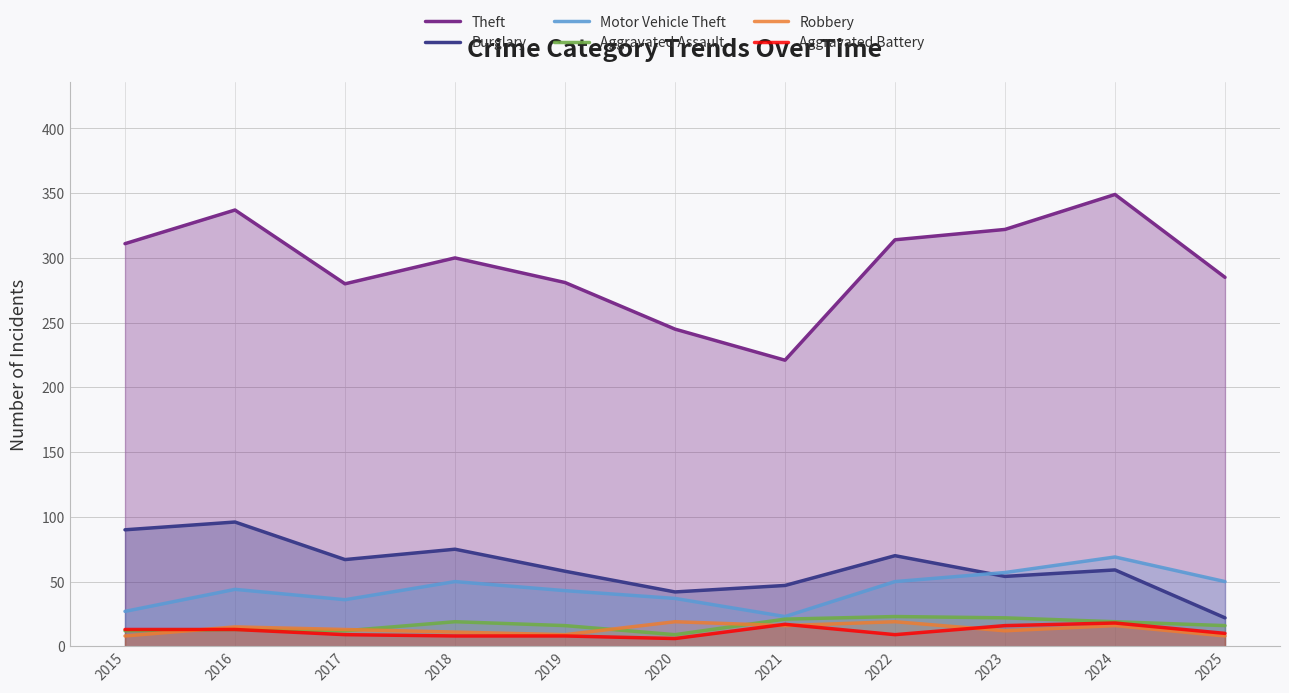

Which label corresponds to the largest value in the chart?

2024